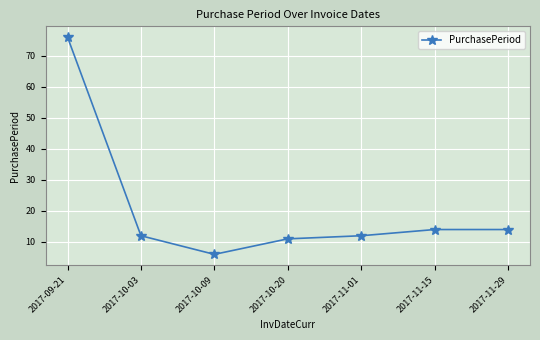

Approximately how many times larger is the value at 2017-09-21 compared to 2017-10-09?

12.7